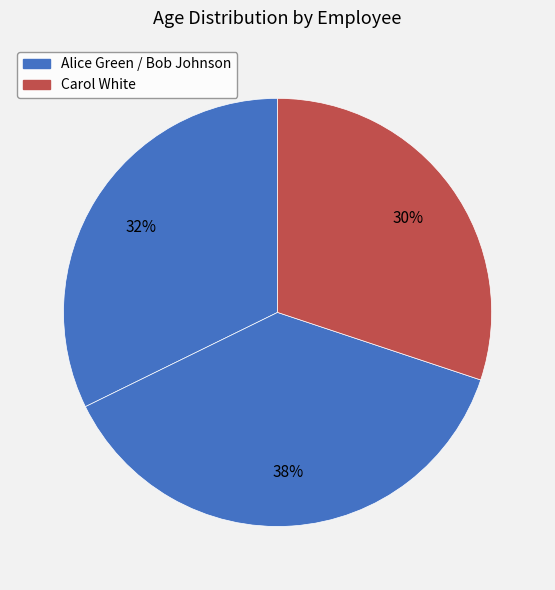

Rank the categories by value from highest to lowest.

Bob Johnson, Alice Green, Carol White